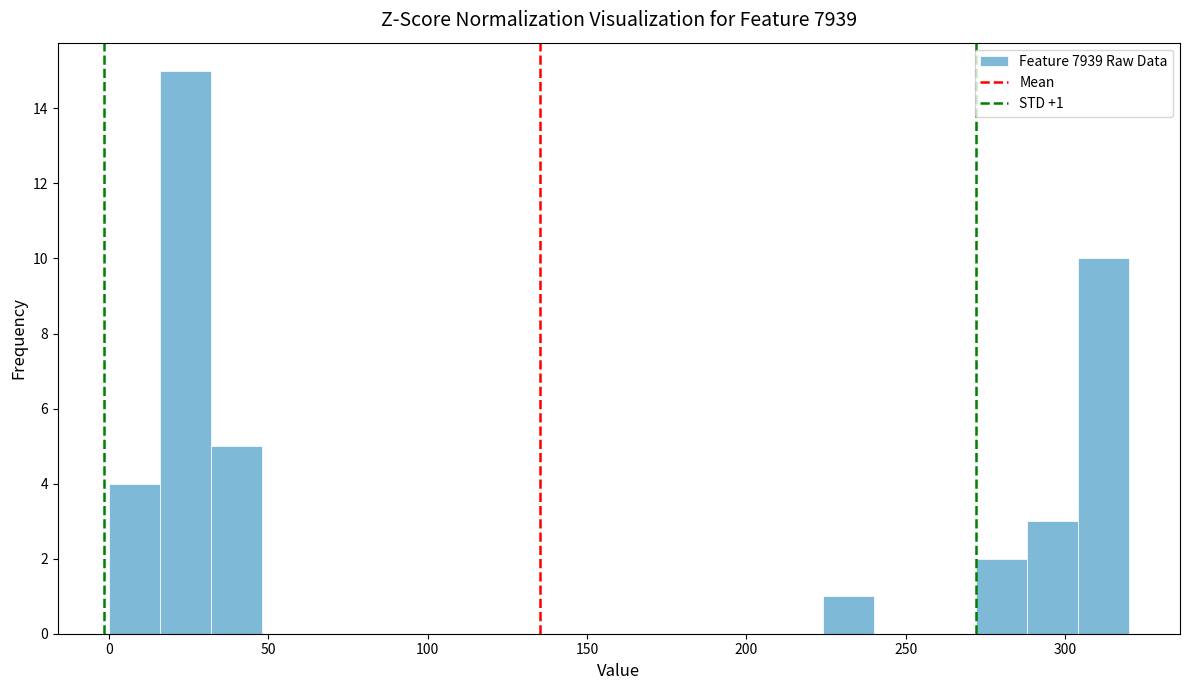

Read against the x-axis, roughly where is the centre of the tallest bar?

25